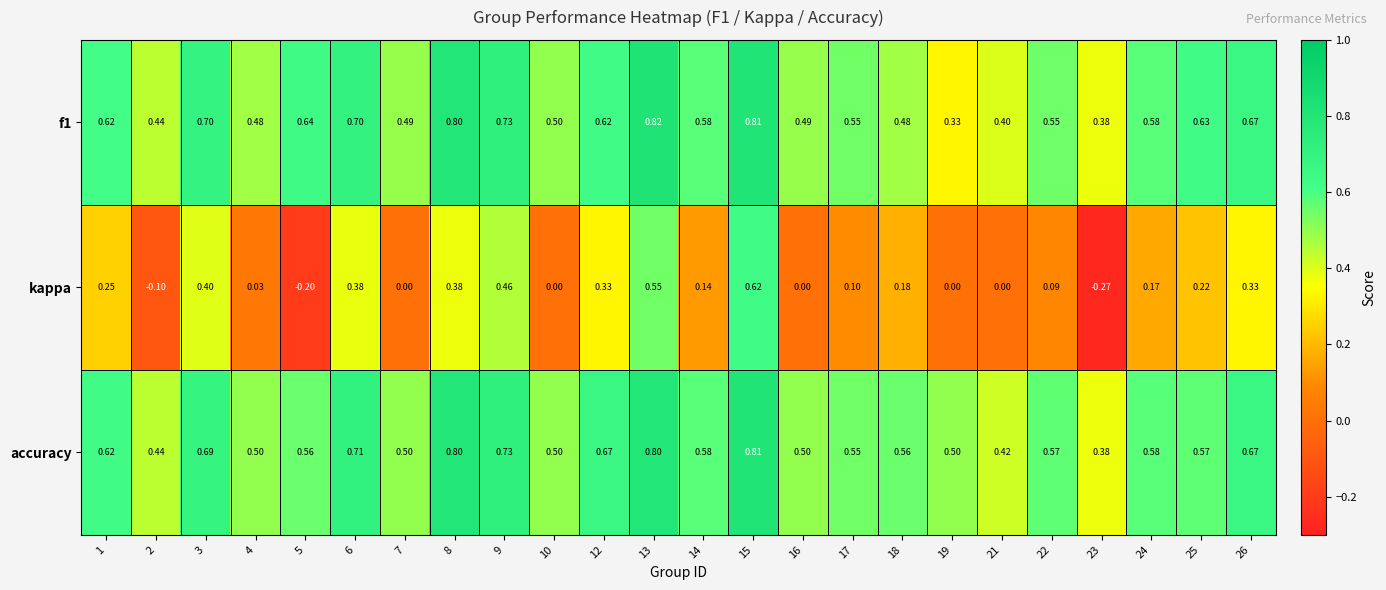

Which series has the largest range (max minus min)?

kappa